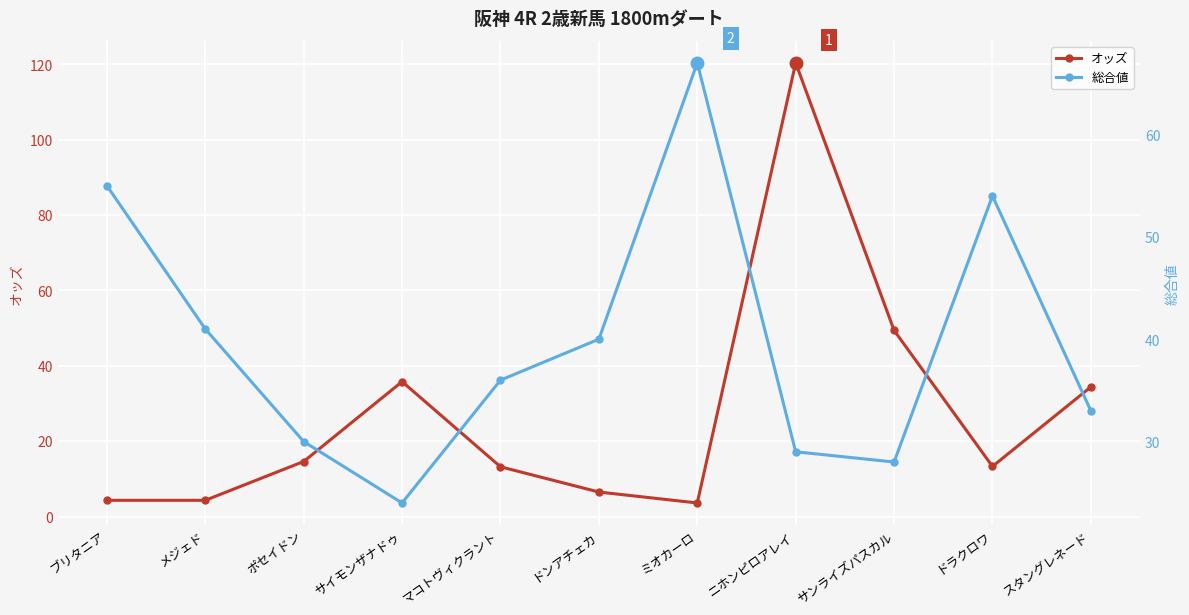

Which series changed the most between ブリタニア and ニホンピロアレイ?

オッズ